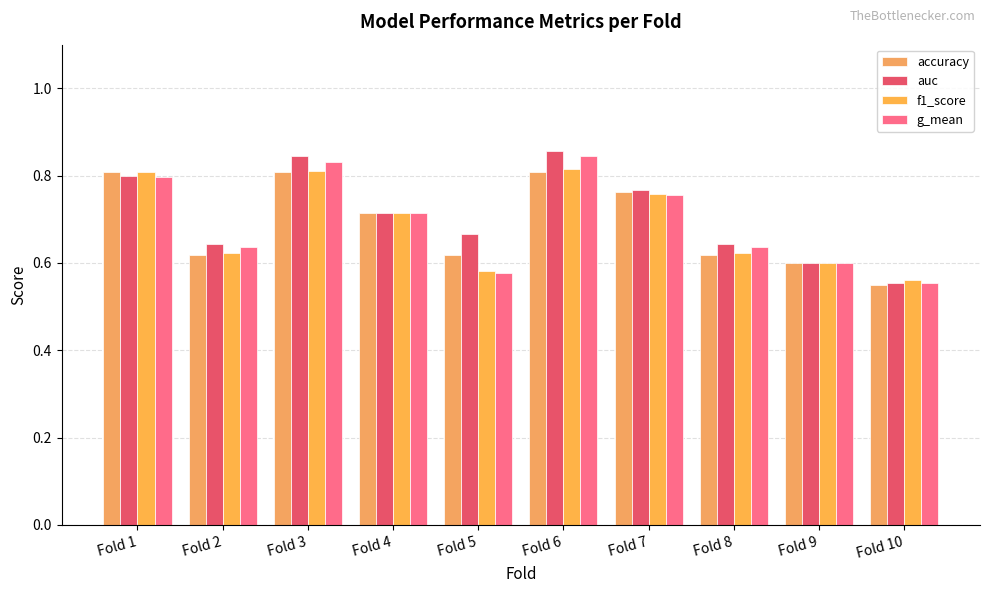

What is the difference between the maximum and minimum values in the accuracy series?

0.3